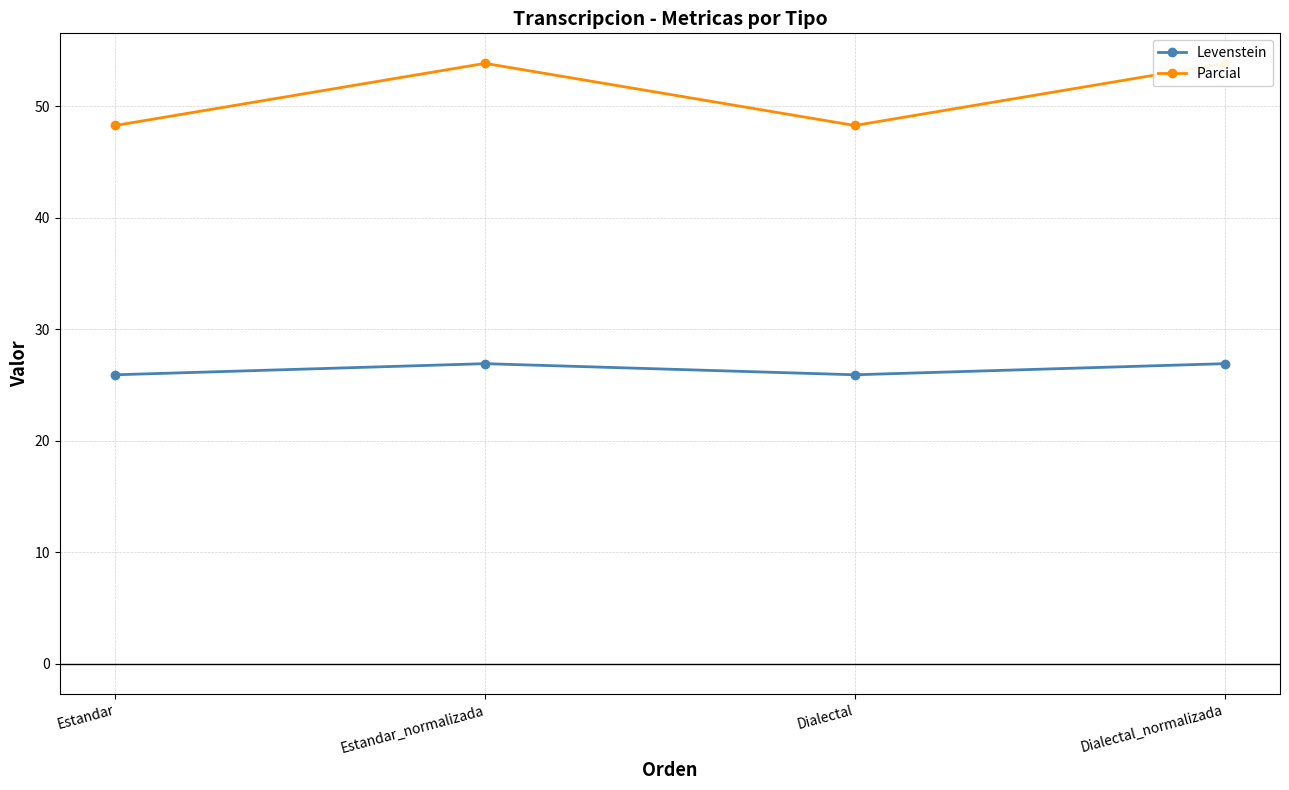

Between Dialectal and Estandar_normalizada, which is larger?

Estandar_normalizada